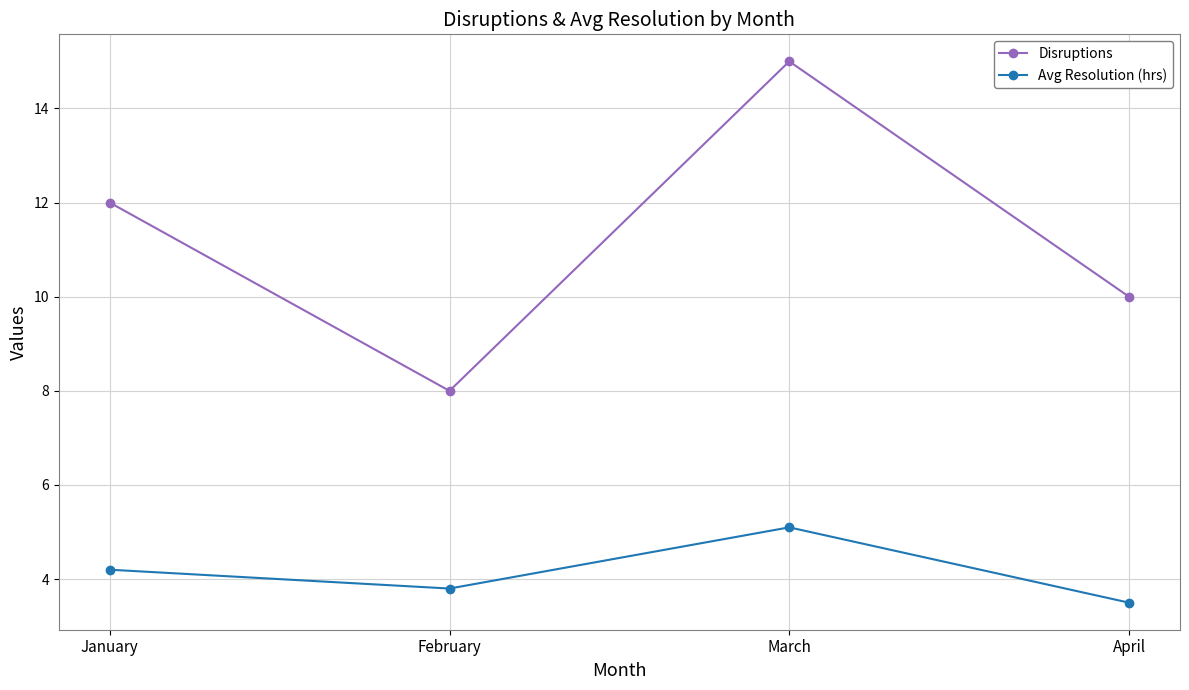

List the labels in order of Avg Resolution (hrs) value, smallest first.

April, February, January, March